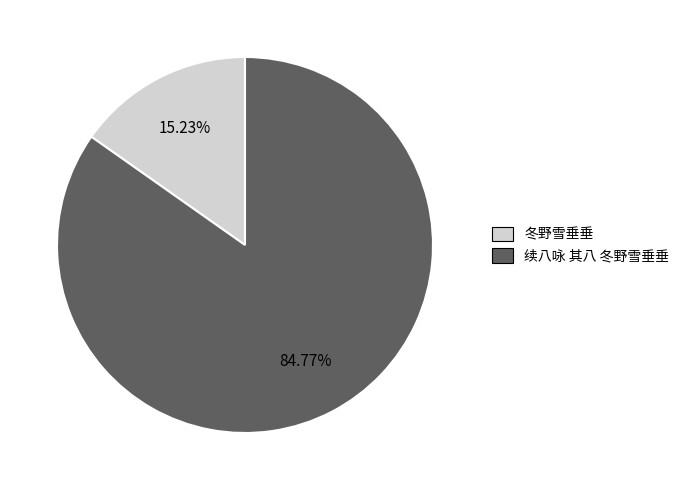

Approximately how many times larger is the value at 续八咏 其八 冬野雪垂垂 compared to 冬野雪垂垂?

5.6